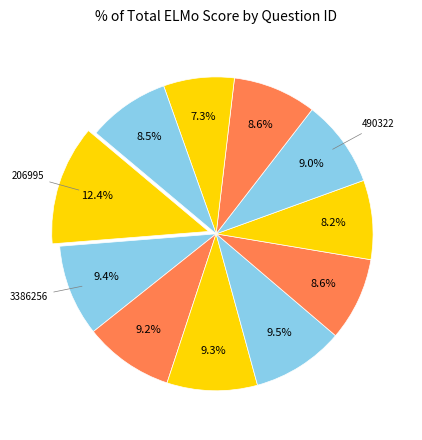

How many slices are in this pie chart?

11